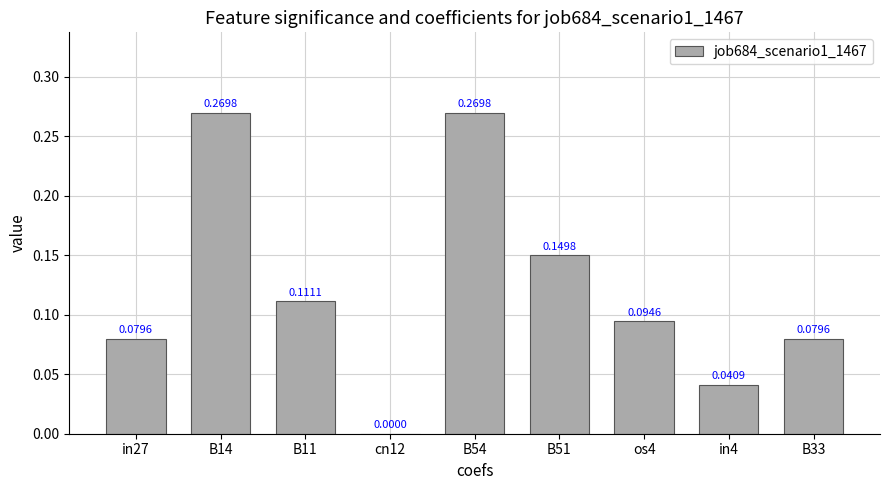

Which has a higher value, B11 or B14?

B14